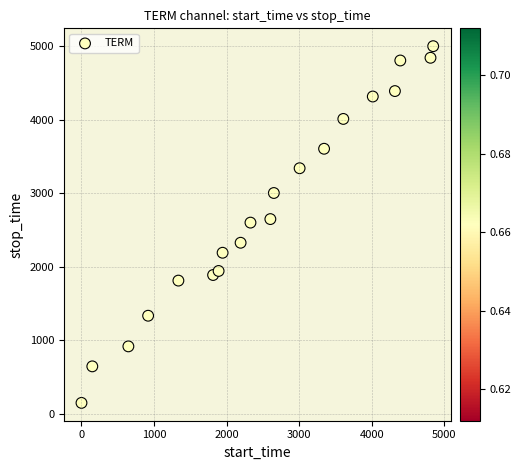

What is the range of X values (max minus min)?

4845